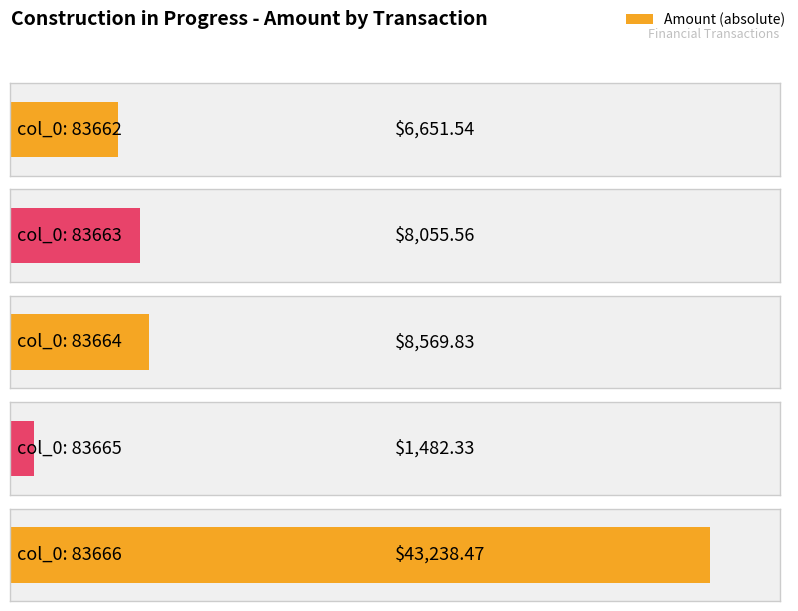

What is the difference between the maximum and minimum values?

41756.1